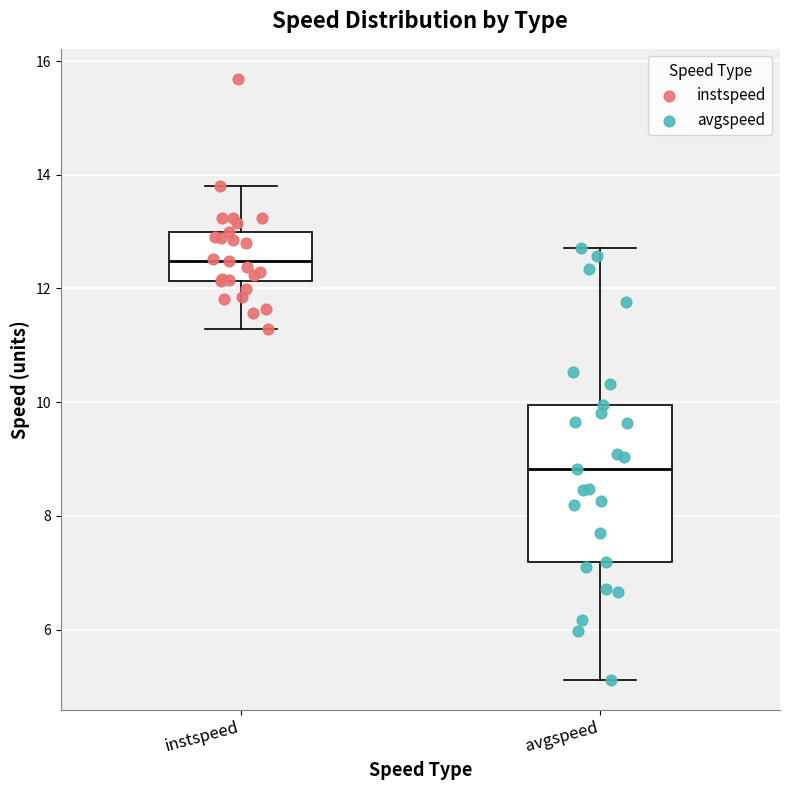

Reading left to right, read every box against the y-axis: the position of its median line, the range the box covers, and the ends of its whiskers. The values are not printed on the chart, so give them approximately, as read against the axis.

instspeed: median 12.4, box 12.2 to 13.0, whiskers 11.2 to 13.8
avgspeed: median 8.8, box 7.2 to 10.0, whiskers 5.2 to 12.8